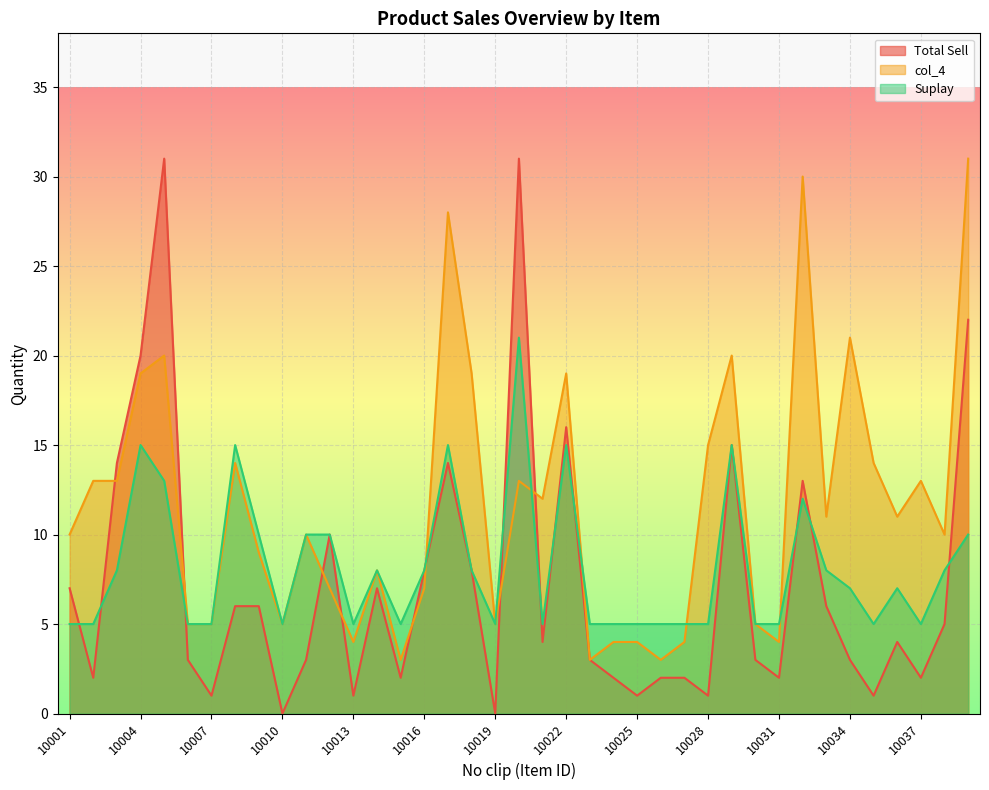

Reading right to left, transcribe all the data shown in this chart.

Total Sell: 22	5	2	4	1	3	6	13	2	3	15	1	2	2	1	2	3	16	4	31	0	8	14	8	2	7	1	10	3	0	6	6	1	3	31	20	14	2	7
col_4: 31	10	13	11	14	21	11	30	4	5	20	15	4	3	4	4	3	19	12	13	5	19	28	7	3	8	4	7	10	5	9	14	5	5	20	19	13	13	10
Suplay: 10	8	5	7	5	7	8	12	5	5	15	5	5	5	5	5	5	15	5	21	5	8	15	8	5	8	5	10	10	5	10	15	5	5	13	15	8	5	5